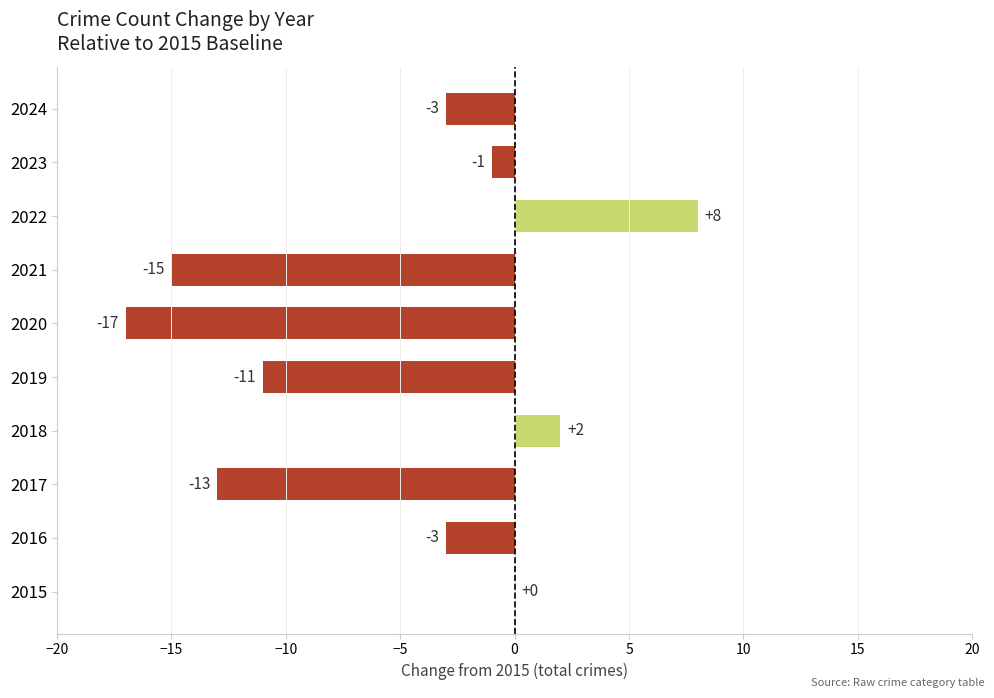

What is the sum of all values?

-53